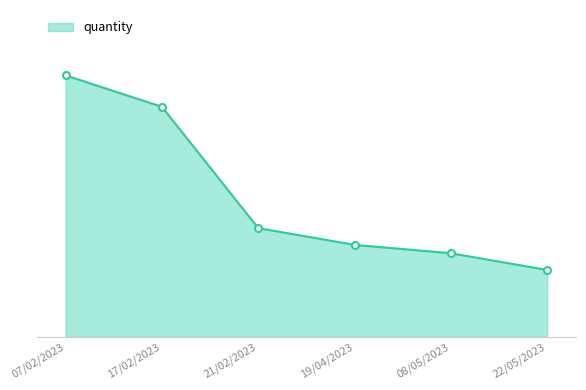

What is the label of the 4th point from the left?

19/04/2023